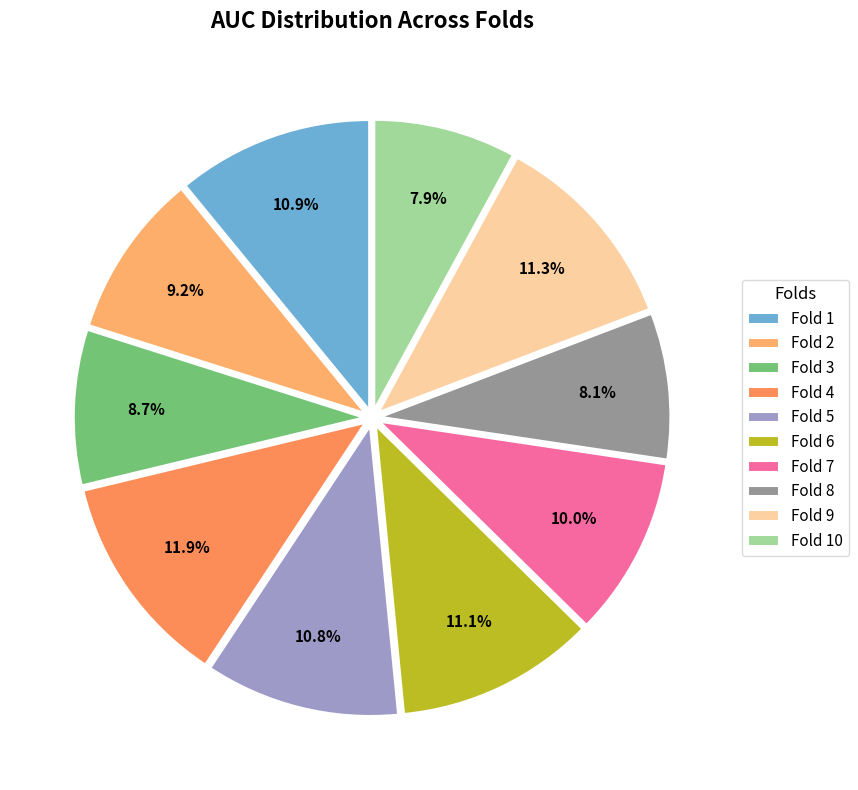

How many slices are in this pie chart?

10